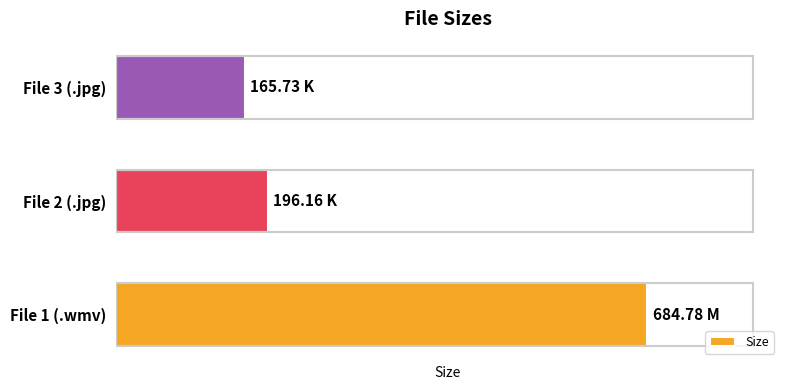

Are the bars horizontal?

Yes